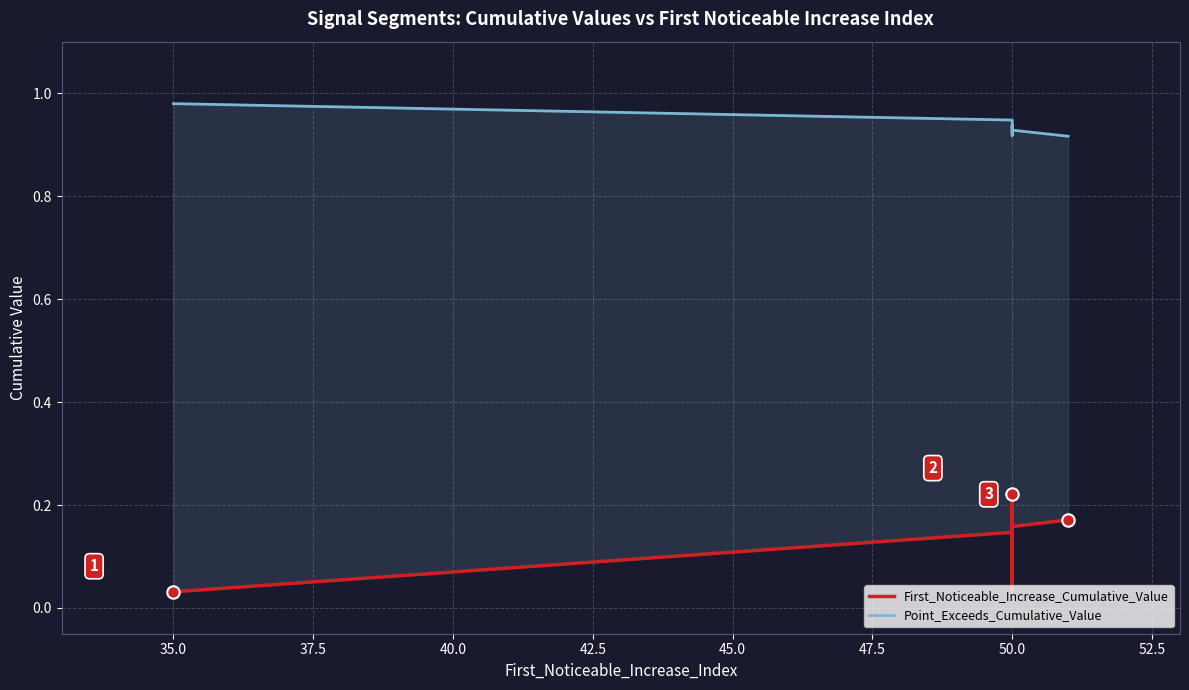

At how many categories does at least one series exceed 0?

10